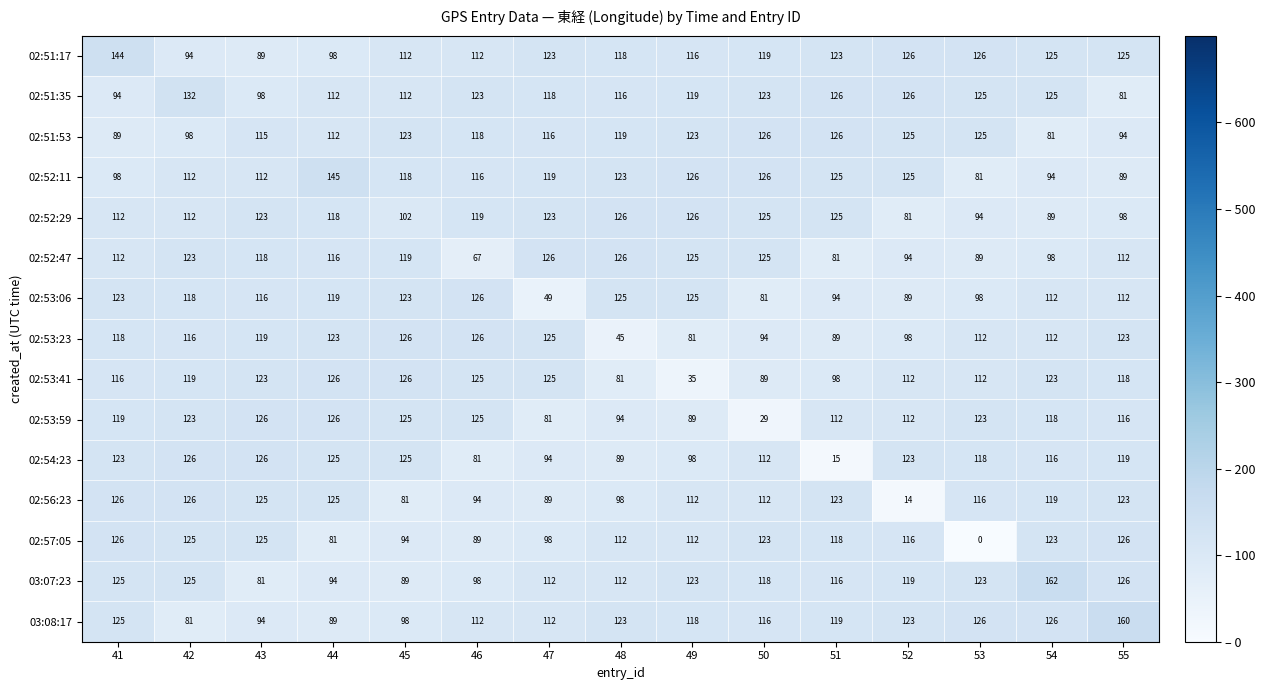

The 02:51:17 series shows 75 at 45. True or false?

False